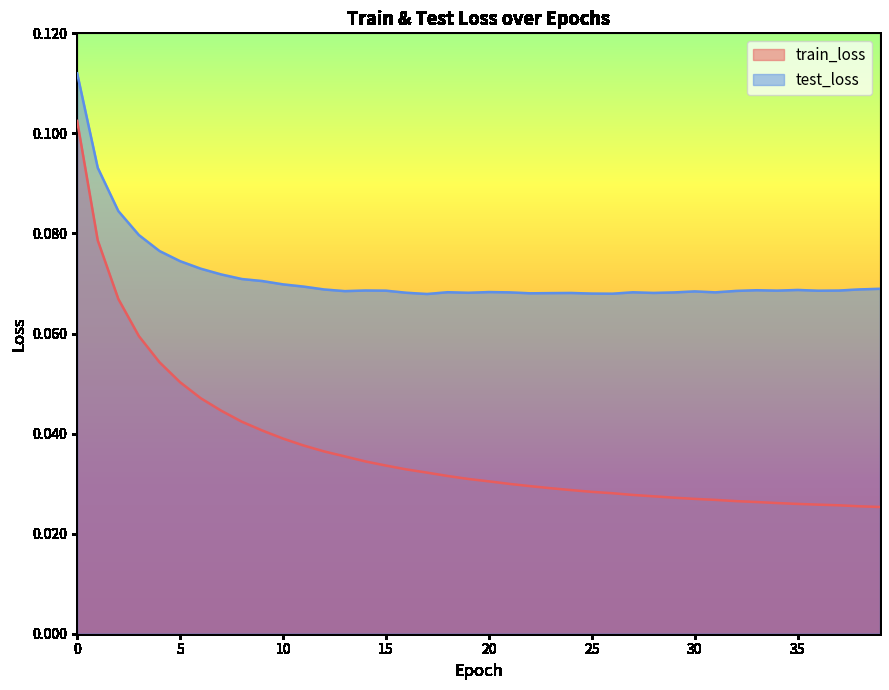

Count the test_loss values in the range 0 to 1.

40